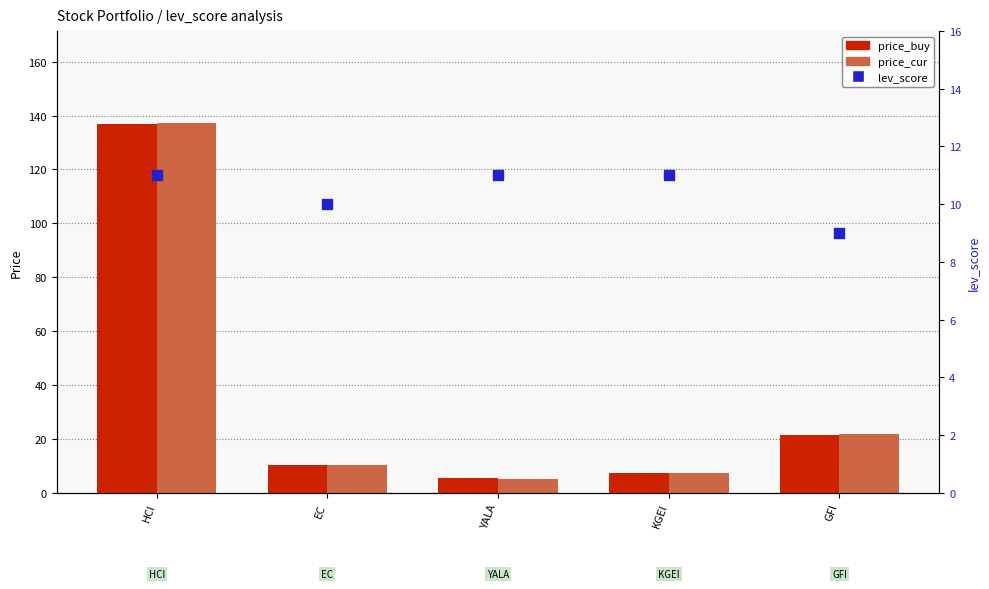

What are all the series names shown in the legend?

price_buy, price_cur, lev_score